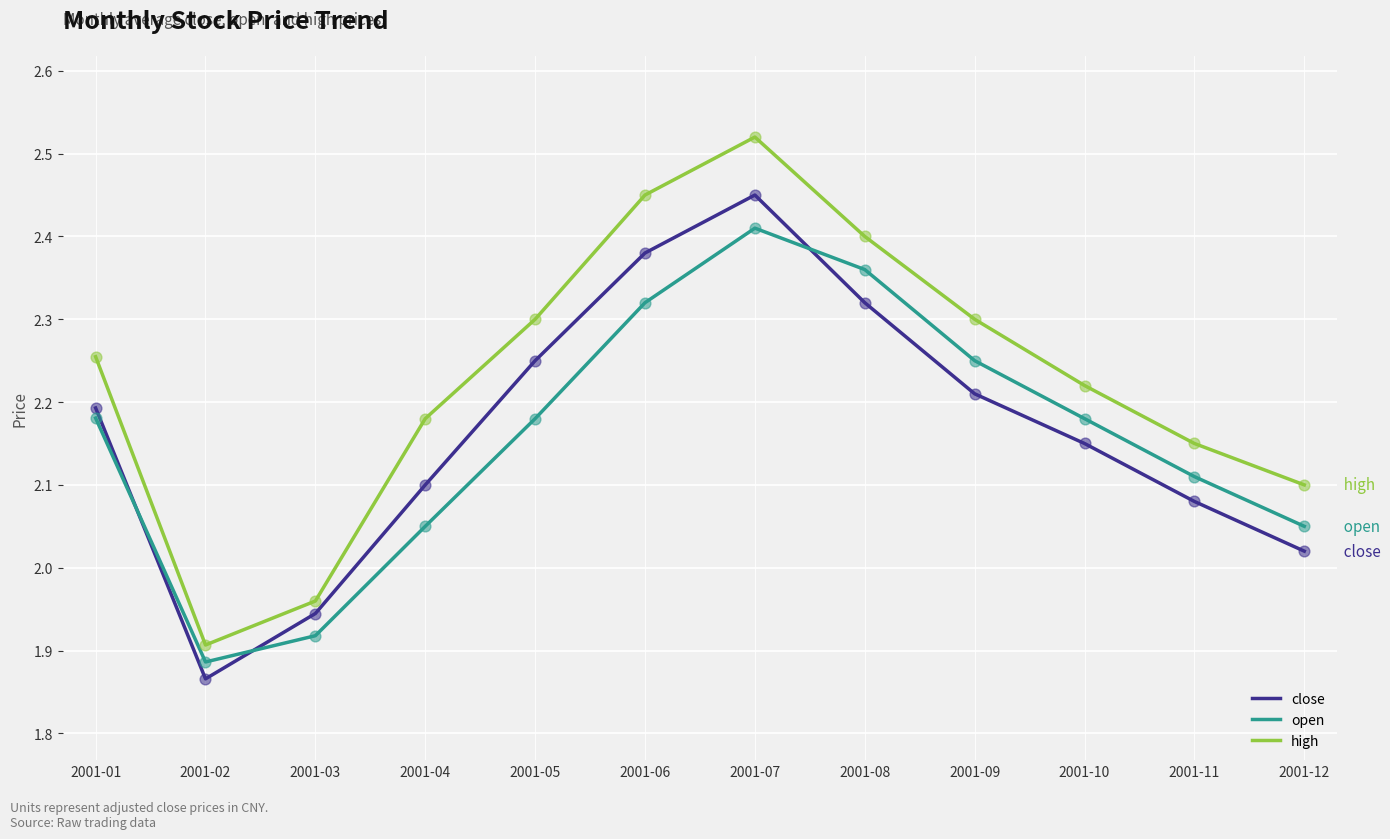

What are all the series names shown in the legend?

close, open, high